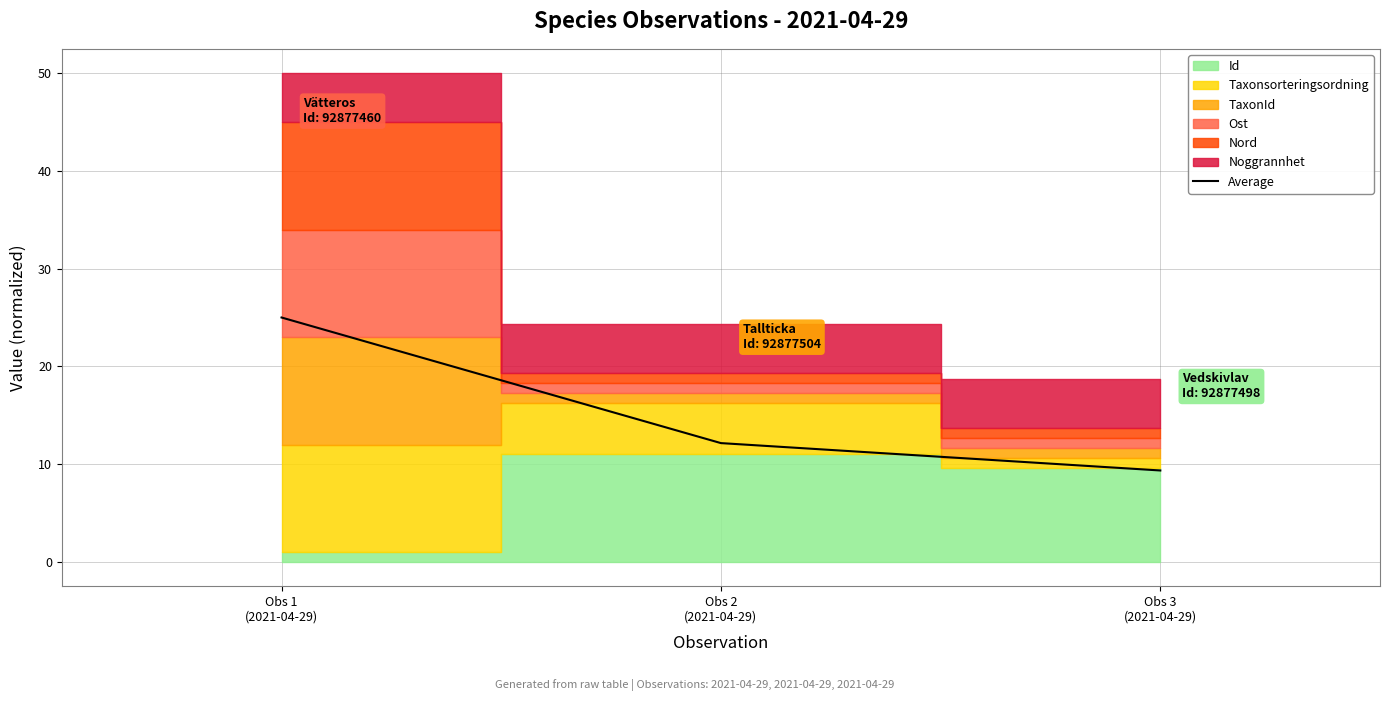

Reading left to right, list all the values displayed in this chart.

25.0	12.1	9.3